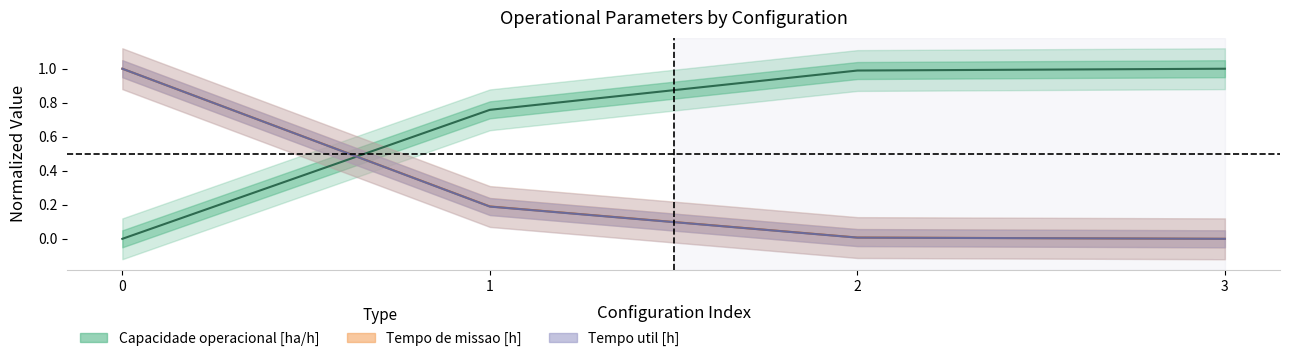

What is the sum of all Tempo util [h] values?

1.2